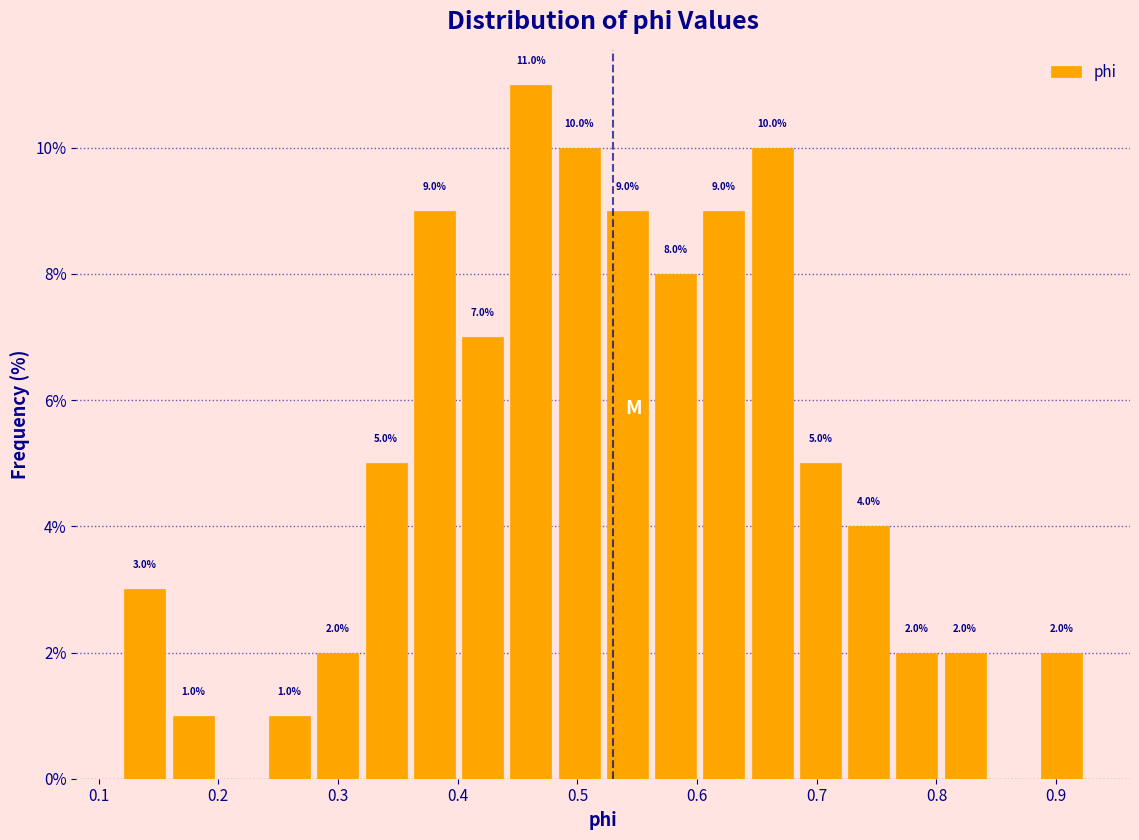

Over which range of the x-axis is the bar tallest?

0.44 to 0.48